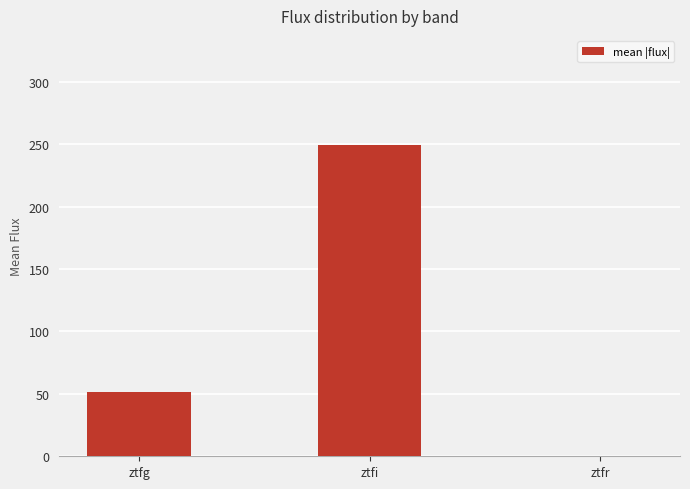

Read the value at ztfi.

249.5